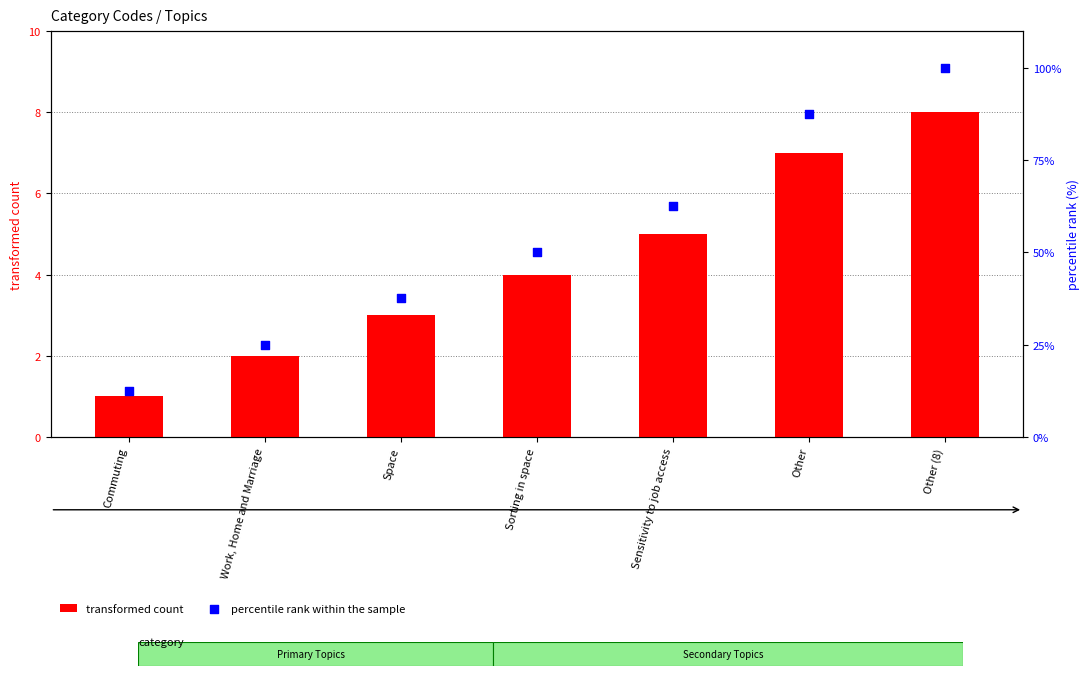

What is the total value across all series at Sorting in space?

54.0